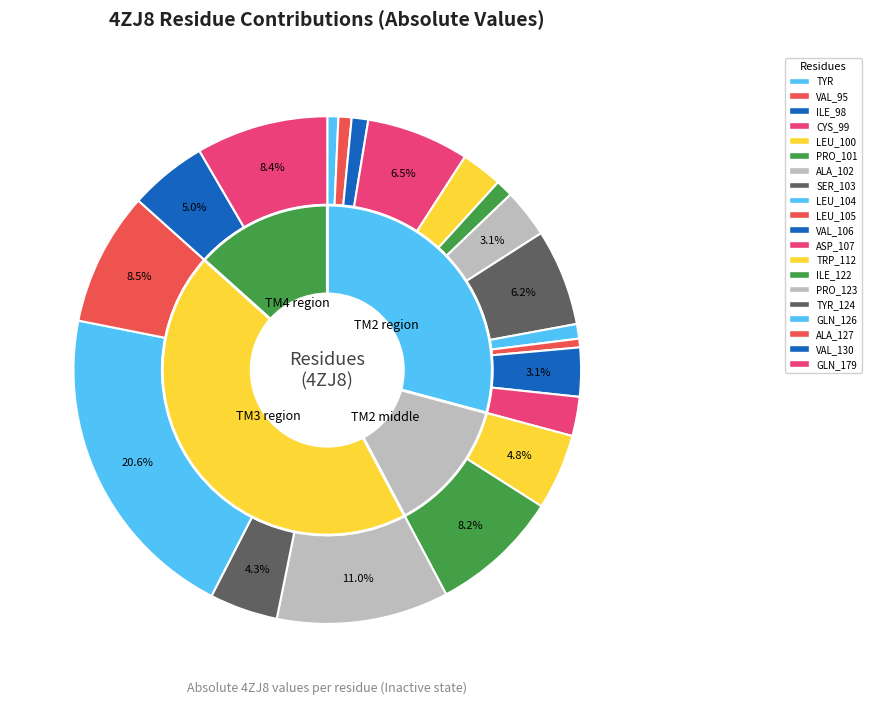

To the nearest percent, what portion does ILE_122 represent?

8%